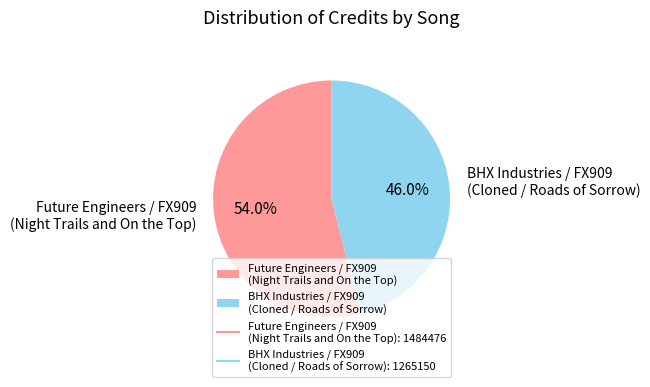

Which slice represents more than half of the pie?

Future Engineers / FX909 (Night Trails and On the Top)